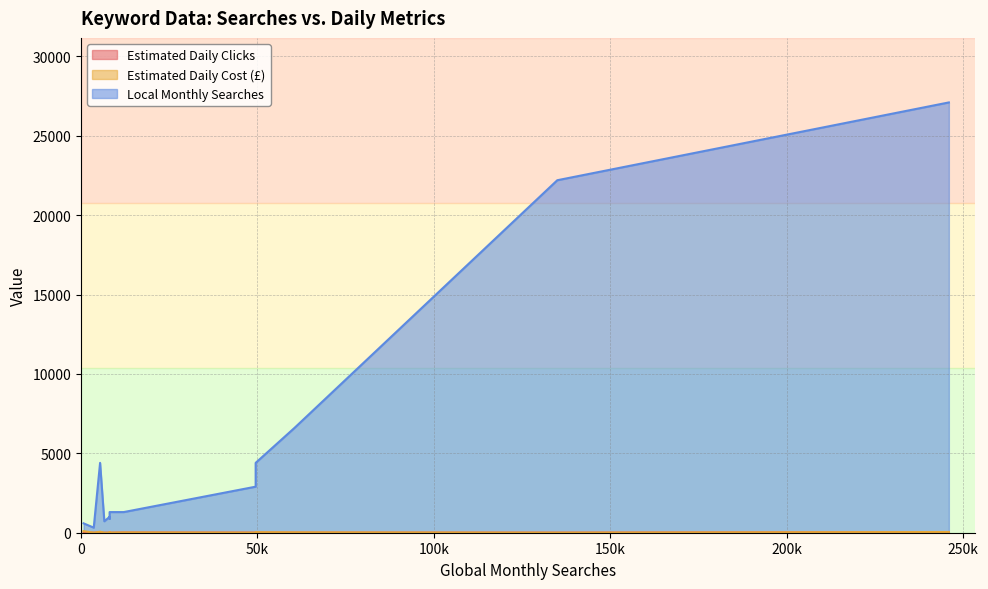

True or false: Local Monthly Searches has a value of 880.0 at project management with scrum.

True